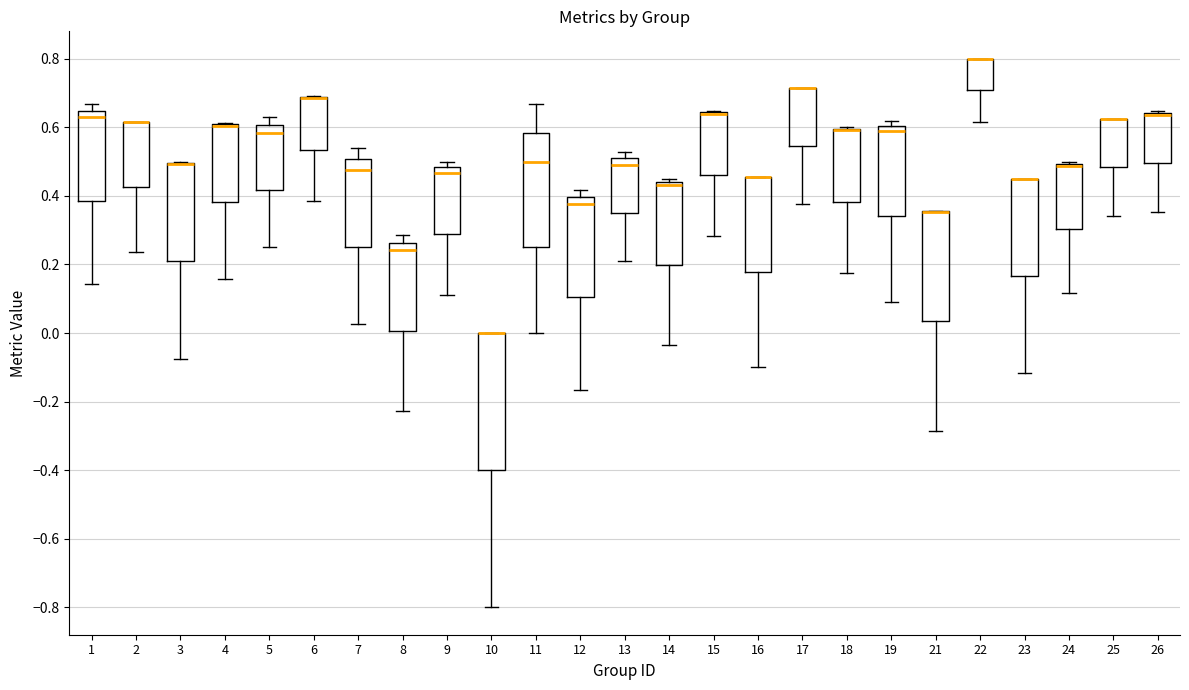

Where does the median line of the box at x = 7 sit on the y-axis? The values are not printed on the chart, so give them approximately, as read against the axis.

0.48